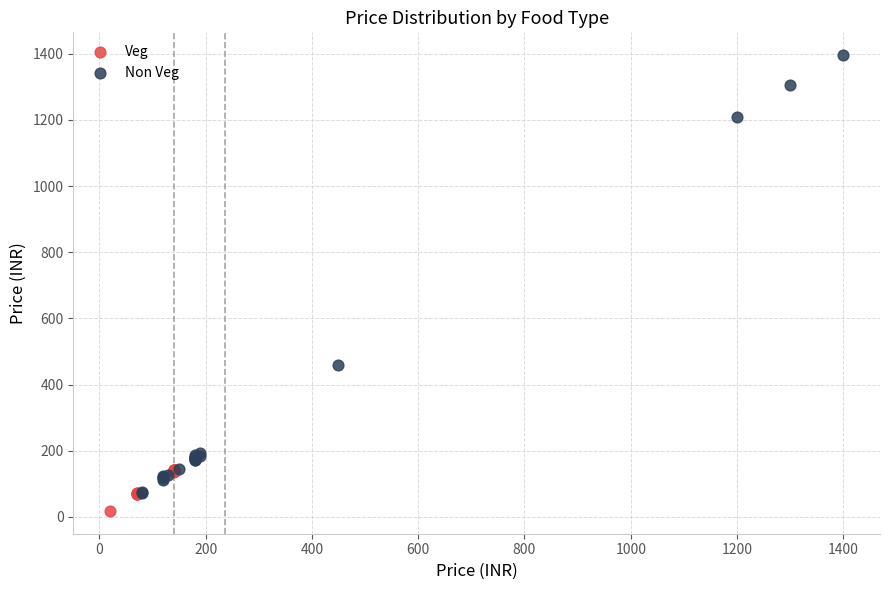

What are all the series names shown in the legend?

Veg, Non Veg